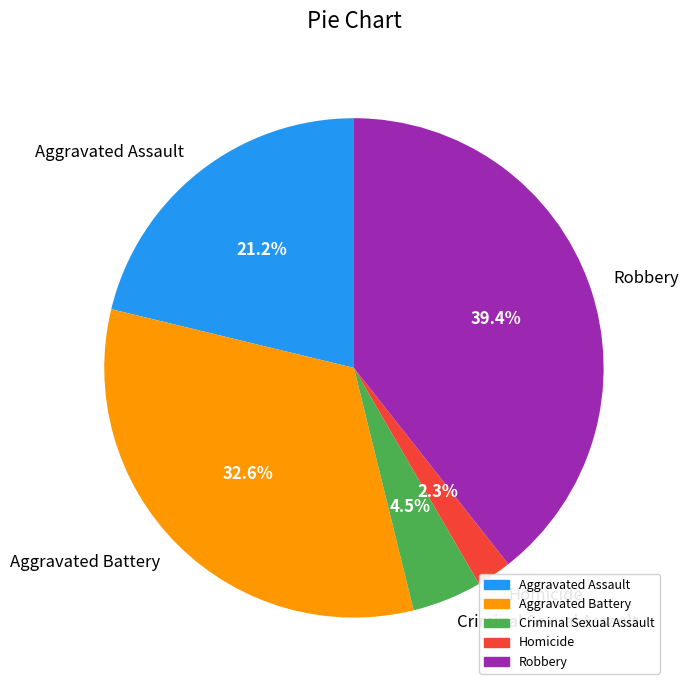

To the nearest percent, what portion does Aggravated Battery represent?

33%